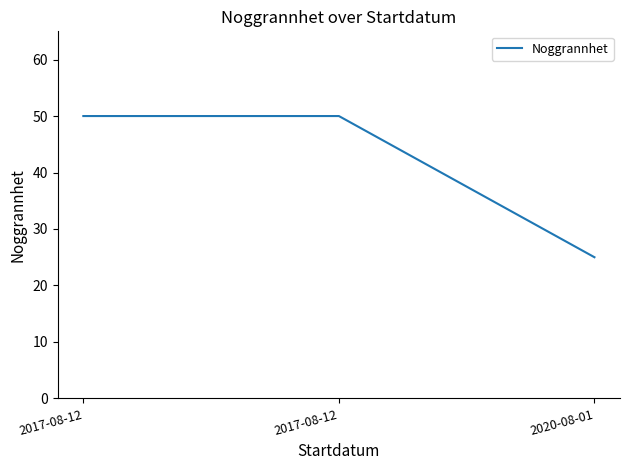

Does the chart display data point markers on the line(s)?

No